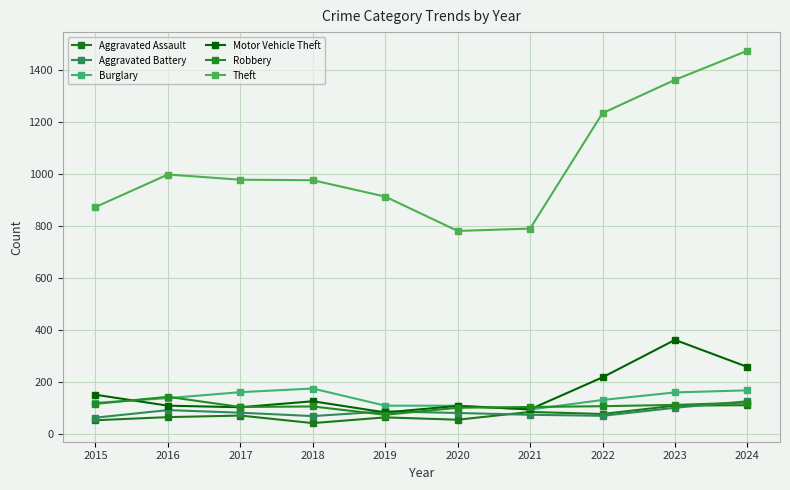

Which category has the lowest value in the Burglary series?

2021